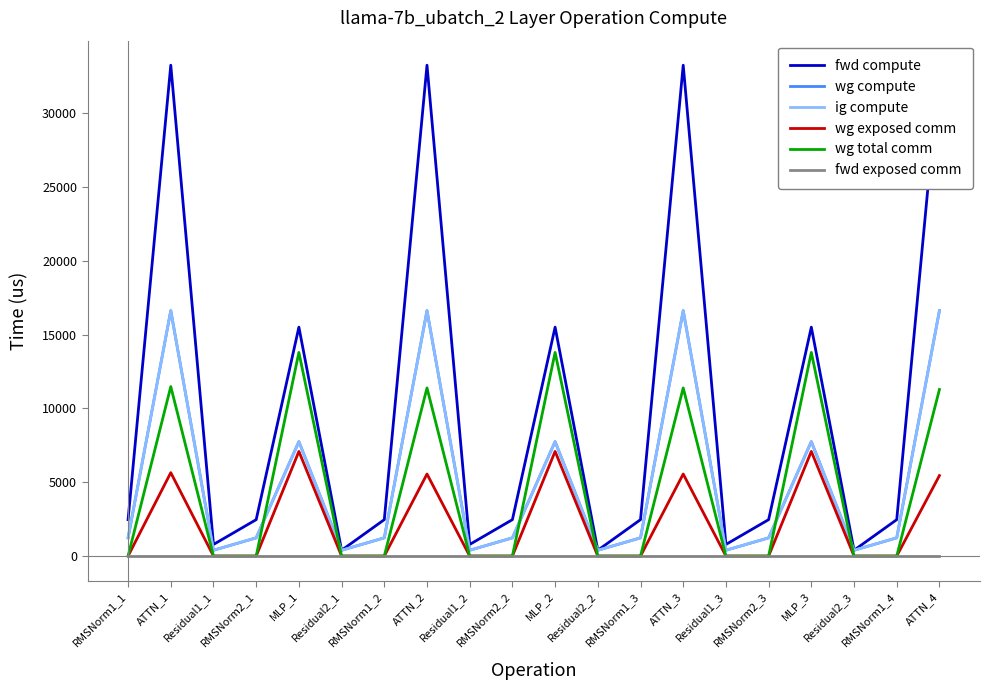

Between MLP_2 and Residual1_1, which is larger?

MLP_2